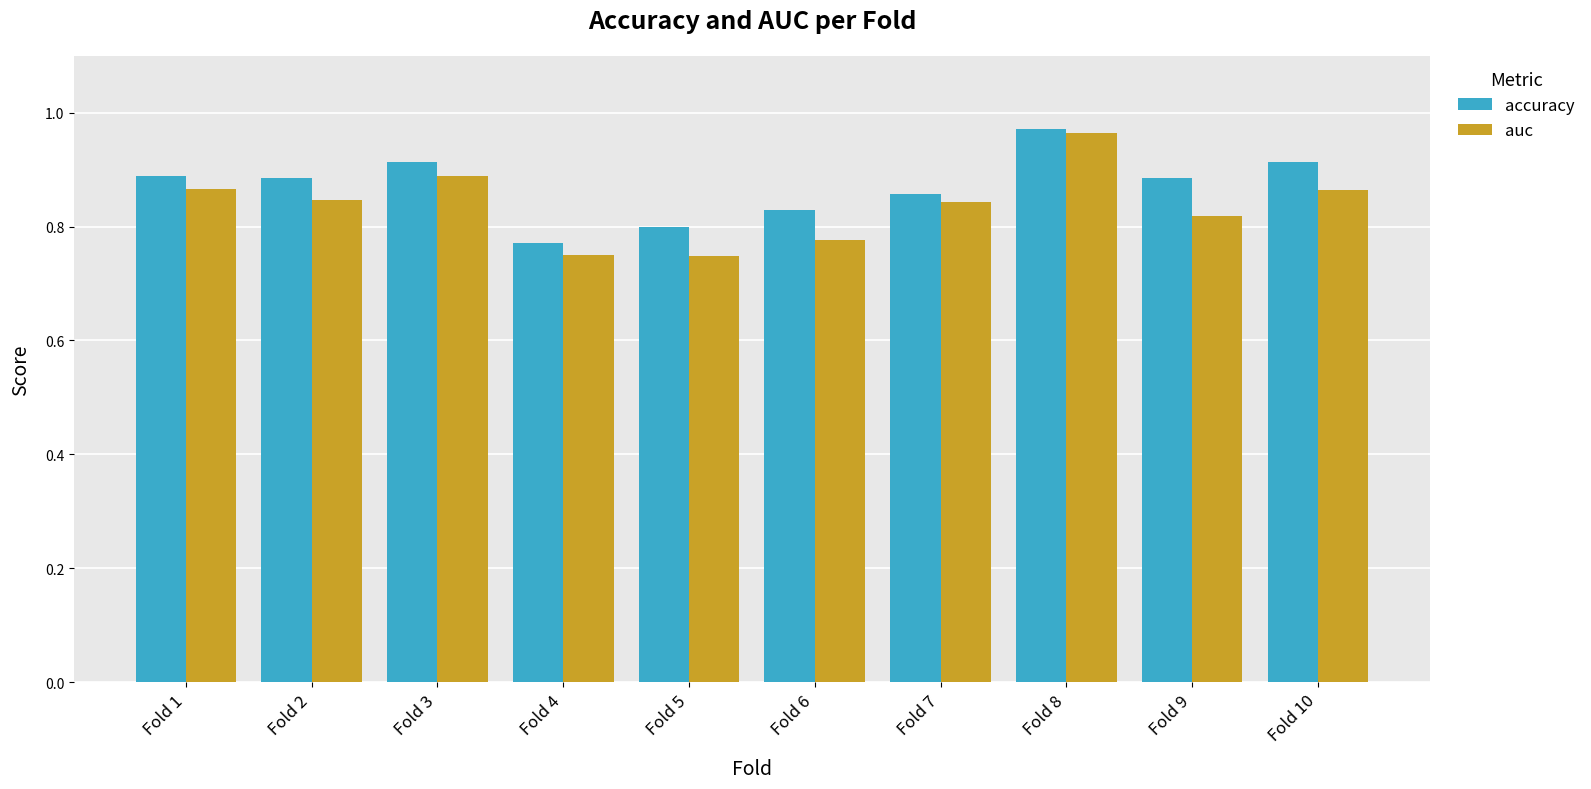

Between Fold 2 and Fold 4, which series saw the biggest shift?

accuracy